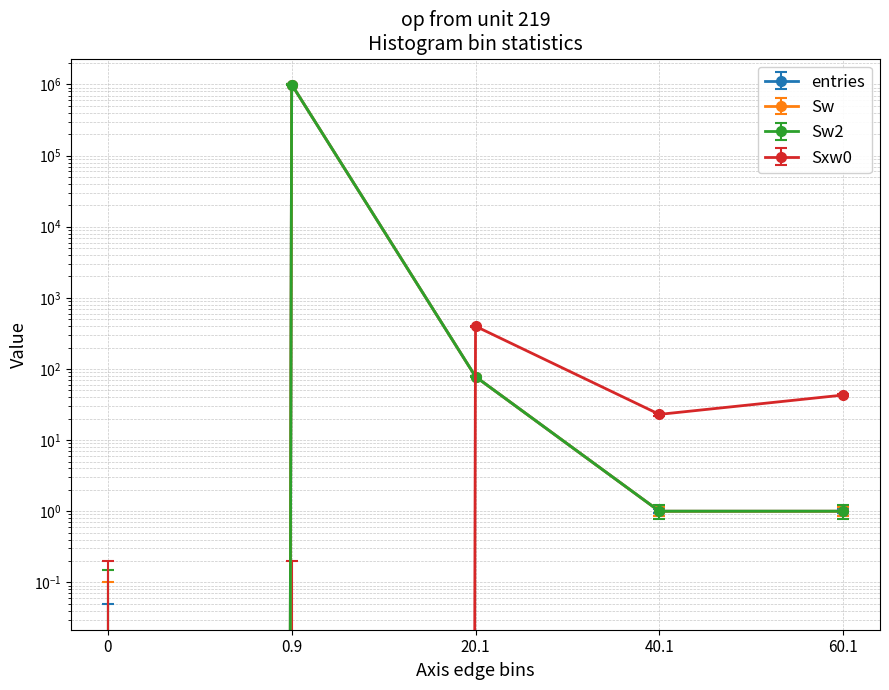

How many categories are shown in the chart?

5